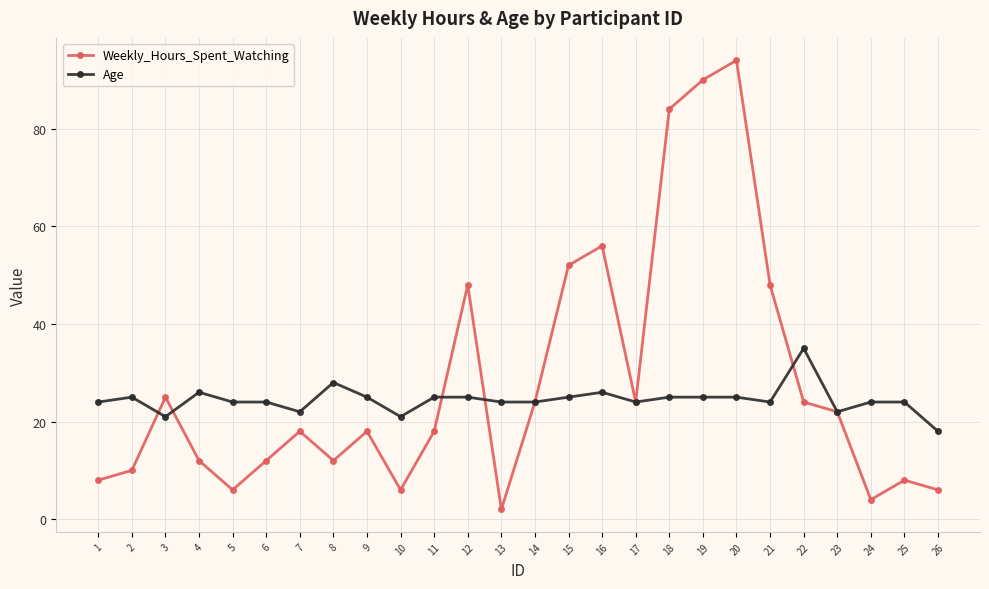

Which series has the largest total across all categories?

Weekly_Hours_Spent_Watching